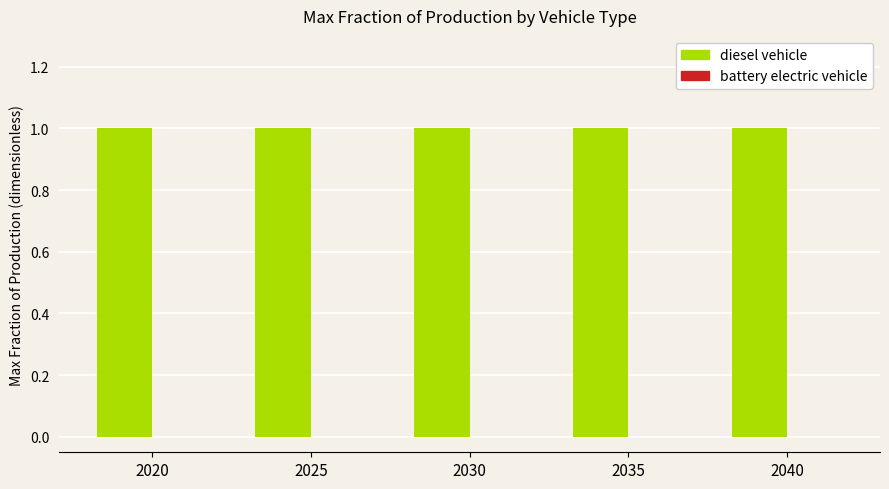

Reading left to right, what are all the values shown in this chart?

diesel vehicle: 2020=1	2025=1	2030=1	2035=1	2040=1
battery electric vehicle: 2020=0	2025=0	2030=0	2035=0	2040=0